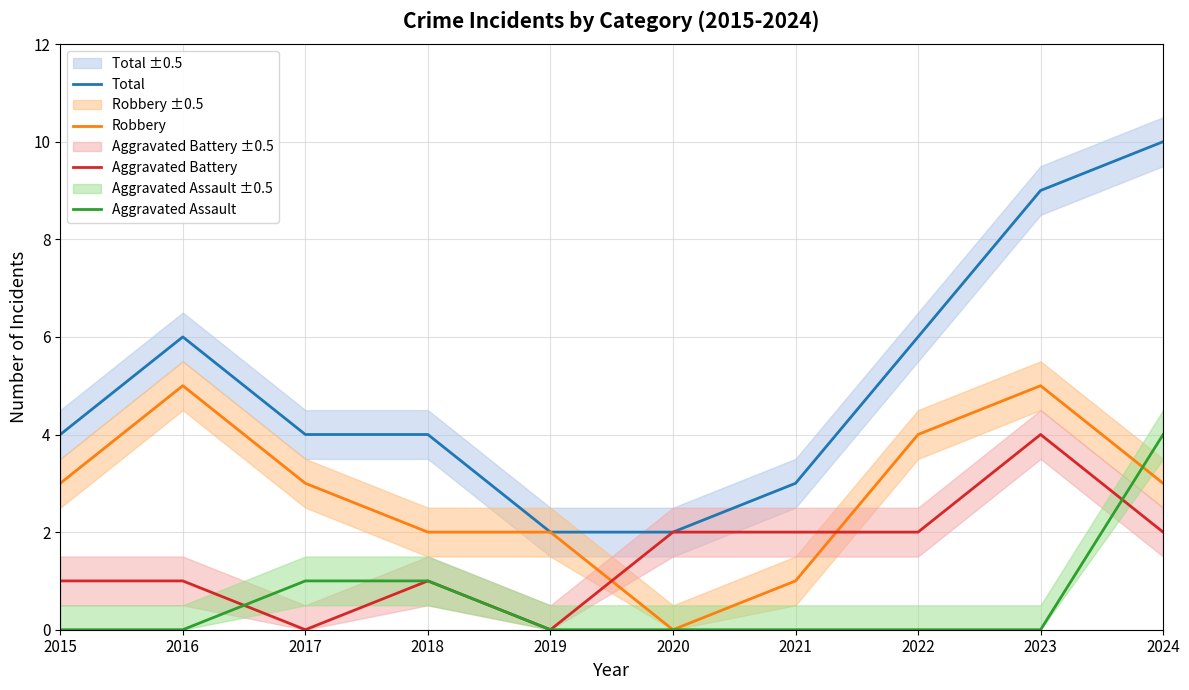

Is this an area chart (filled region under the line)?

No